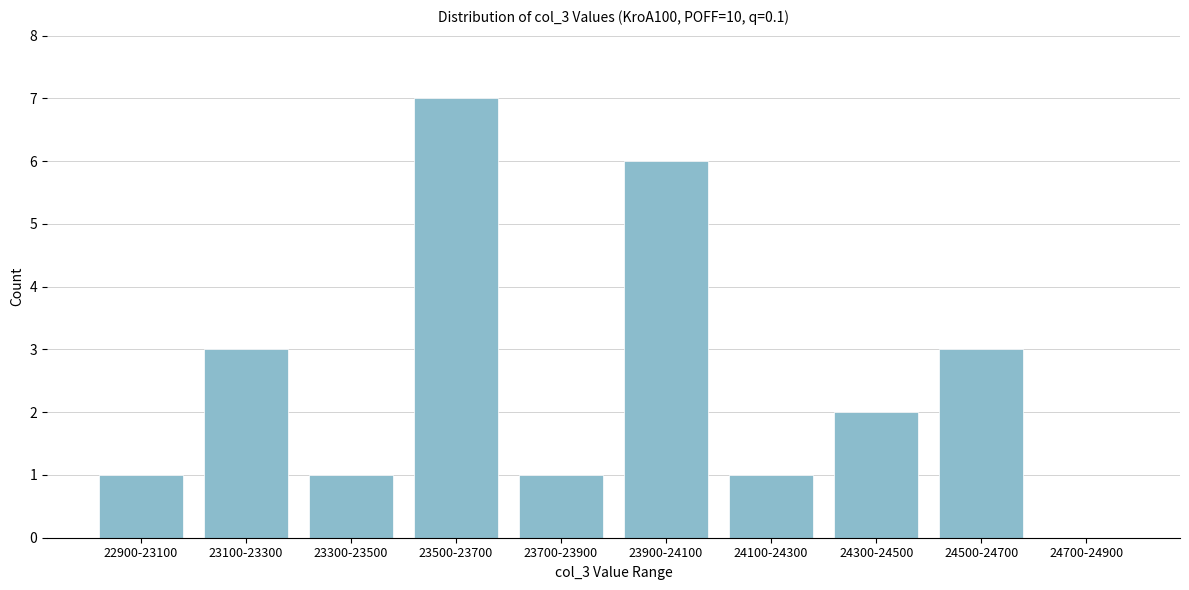

Reading left to right, list all the values displayed in this chart.

22900-23100=1	23100-23300=3	23300-23500=1	23500-23700=7	23700-23900=1	23900-24100=6	24100-24300=1	24300-24500=2	24500-24700=3	24700-24900=0